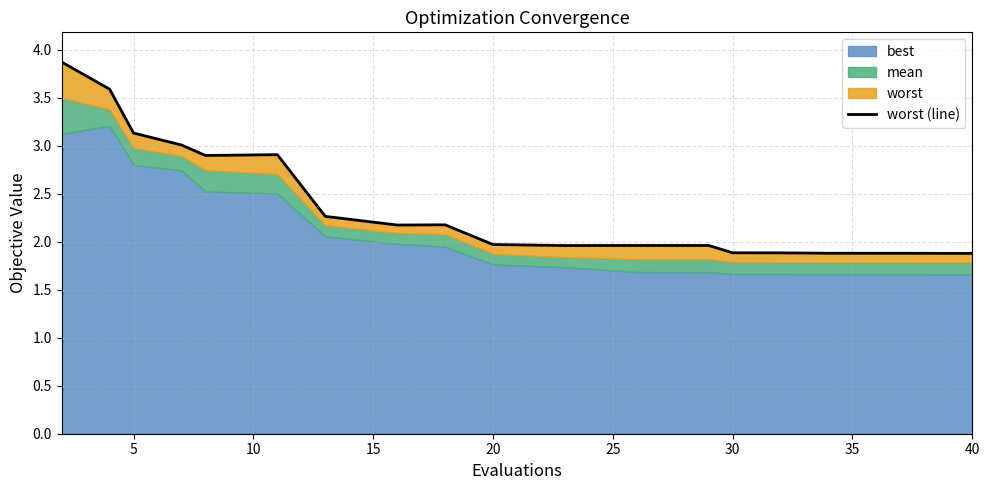

Reading left to right, what are all the values shown in this chart?

3.9	3.6	3.1	3.0	2.9	2.9	2.3	2.2	2.2	2.0	2.0	2.0	2.0	1.9	1.9	1.9	1.9	1.9	1.9	1.9